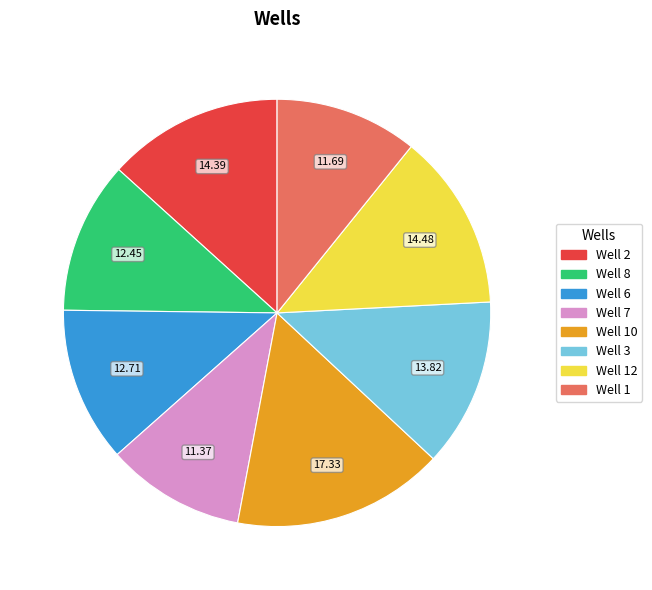

Is the sum of Well 3 and Well 6 greater than half?

No